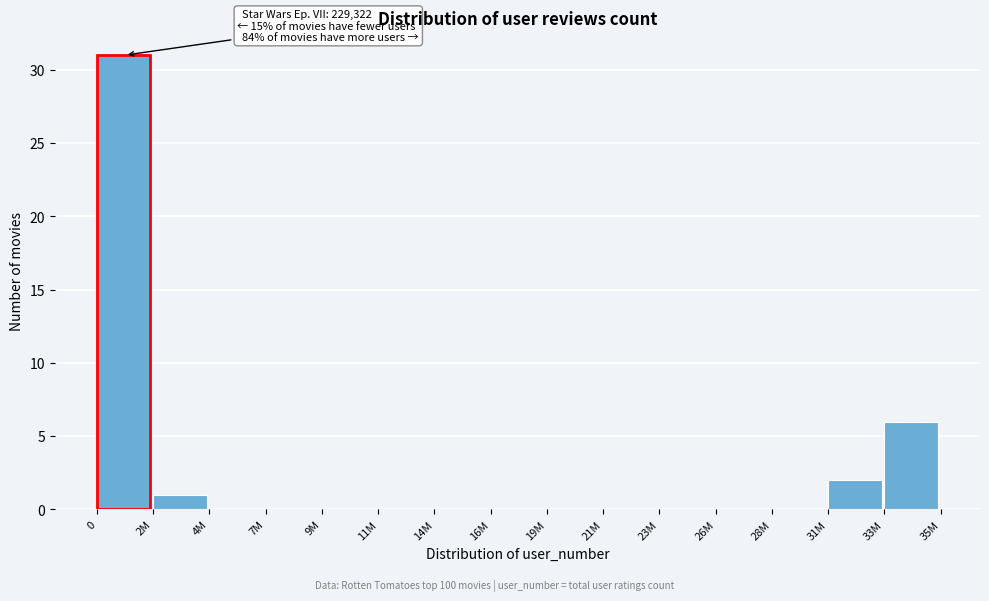

Reading right to left, transcribe all the data shown in this chart.

33M=6	31M=2	28M=0	26M=0	23M=0	21M=0	19M=0	16M=0	14M=0	11M=0	9M=0	7M=0	4M=0	2M=1	0=31